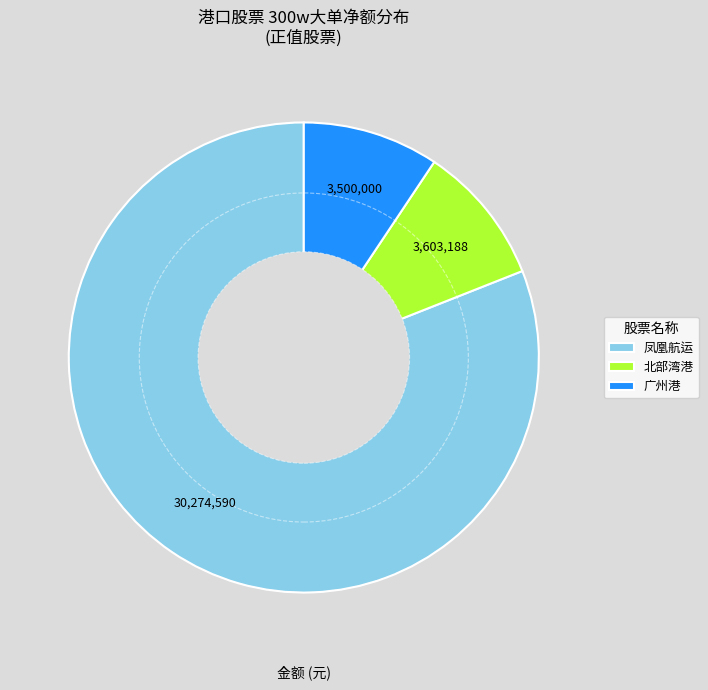

How many segments does this pie chart have?

3